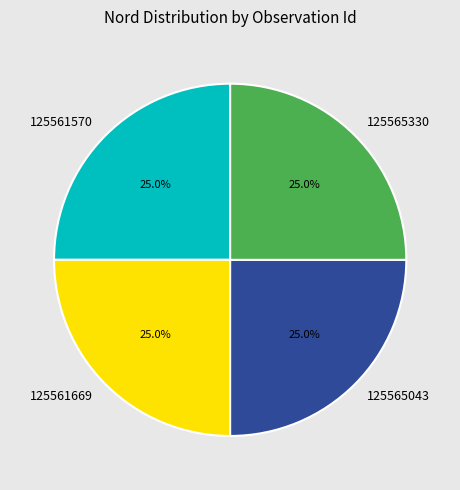

To the nearest percent, what is the combined percentage of 125565330 and 125561570?

50%